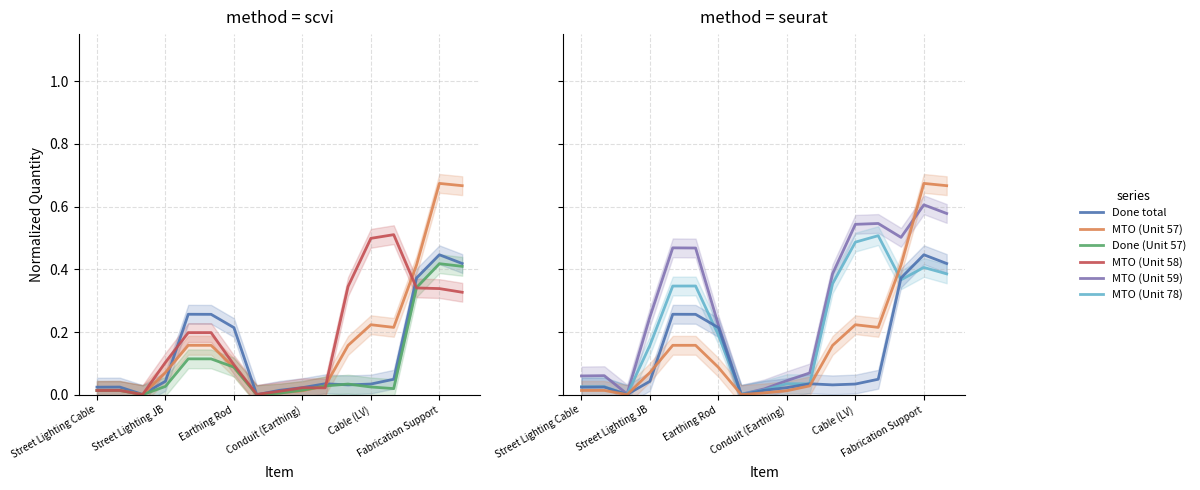

What position from the right is 7?

10